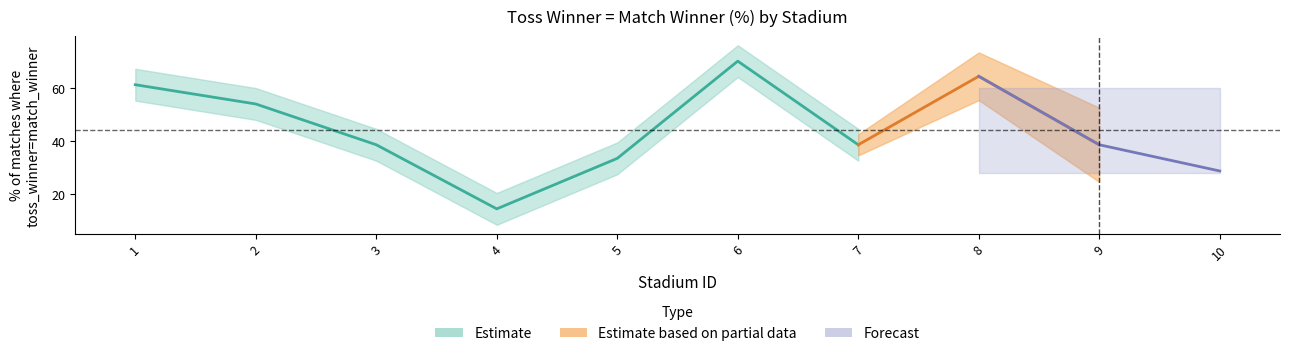

Is this an area chart (filled region under the line)?

No